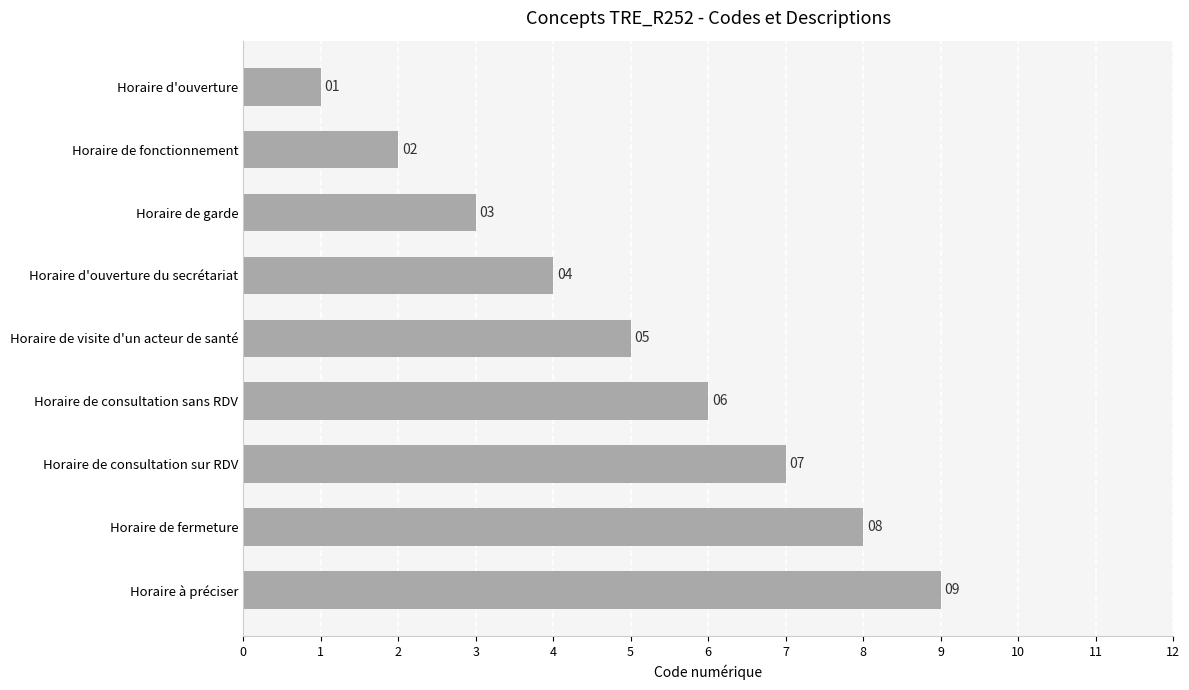

Rank the categories by value from lowest to highest.

Horaire d'ouverture, Horaire de fonctionnement, Horaire de garde, Horaire d'ouverture du secrétariat, Horaire de visite d'un acteur de santé, Horaire de consultation sans RDV, Horaire de consultation sur RDV, Horaire de fermeture, Horaire à préciser